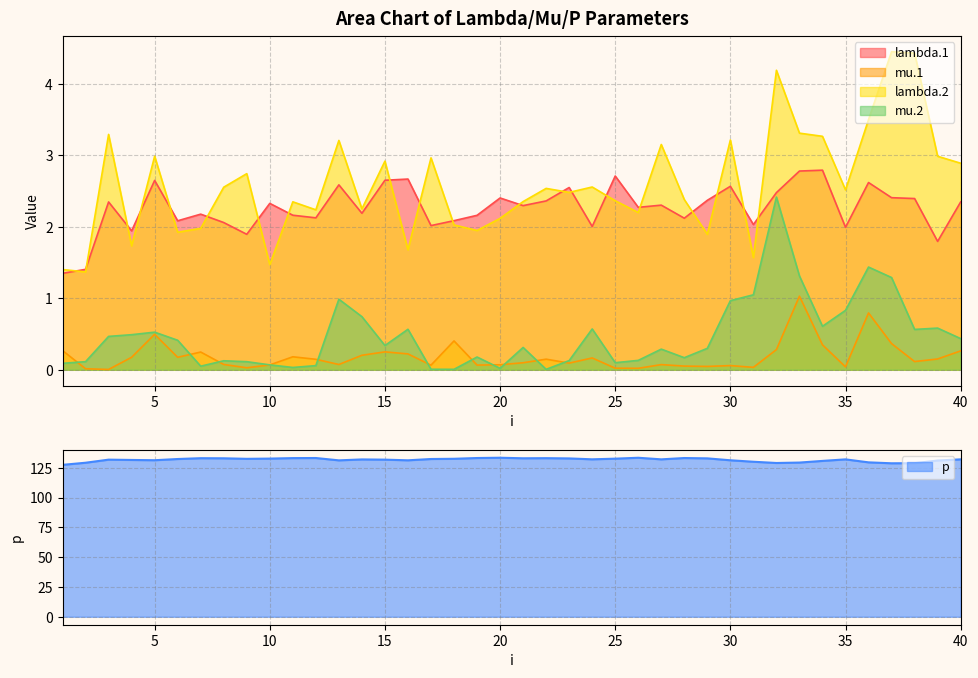

What is the approximate value of mu.1 at 39?

0.2